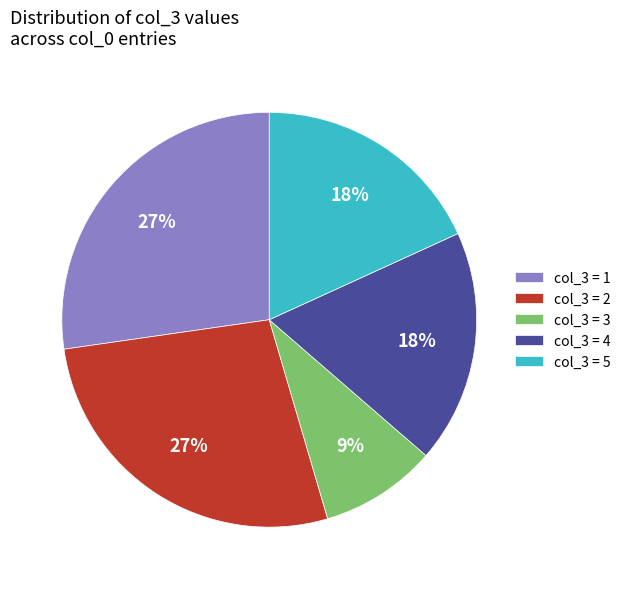

Which category has the smallest portion of the pie?

col_3 = 3